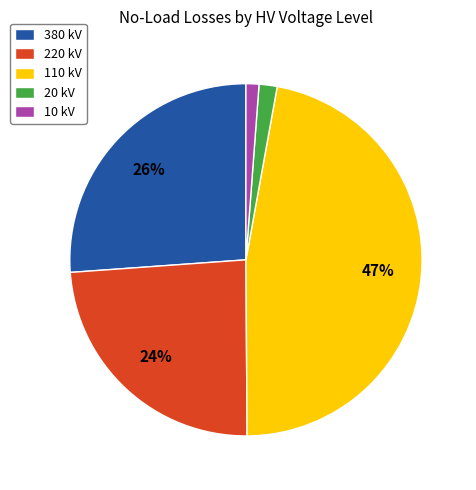

Is the sum of 220 kV and 20 kV greater than half?

No